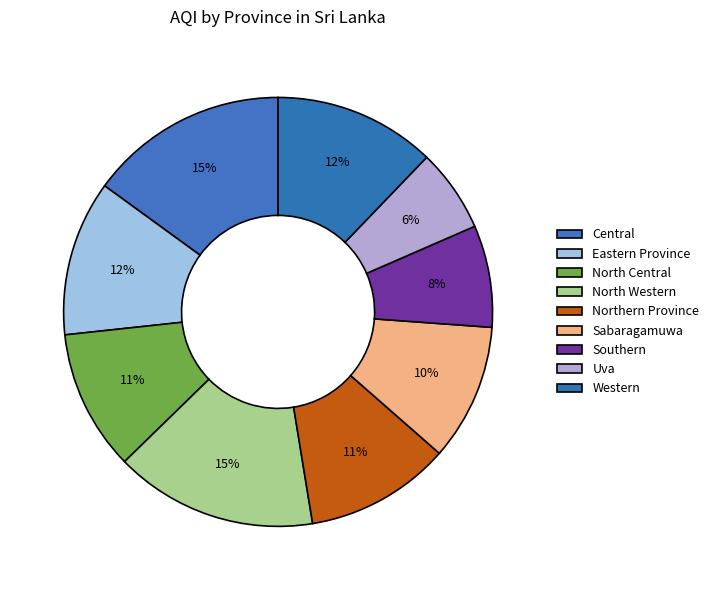

To the nearest percent, what is the difference between the largest and smallest slice percentages?

9%